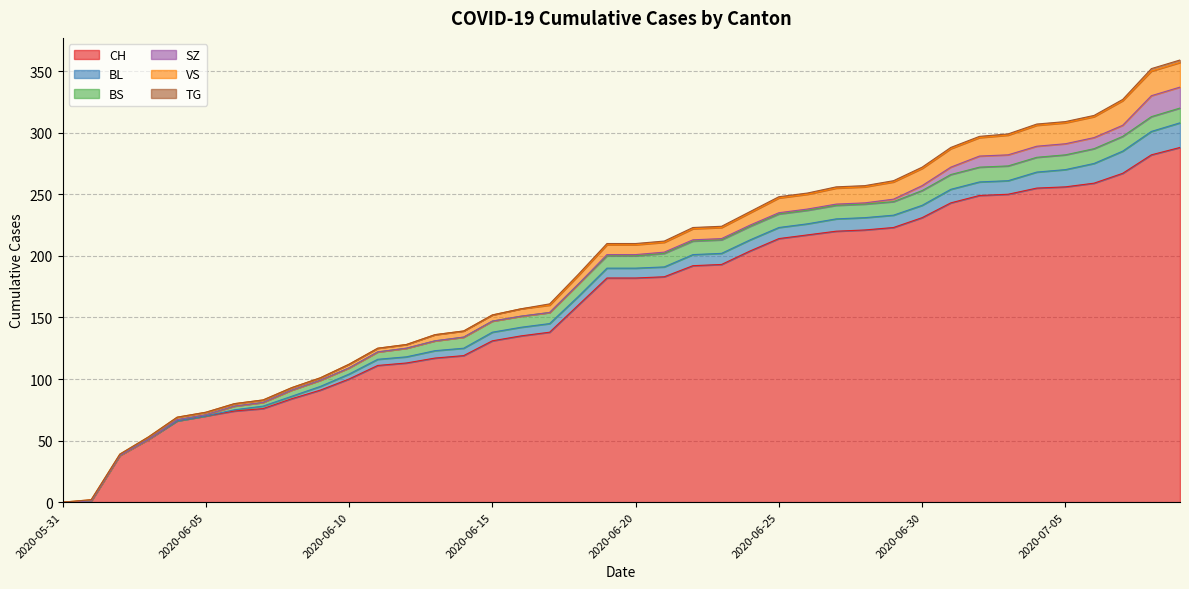

At which category is the sum across all series the highest?

2020-07-09